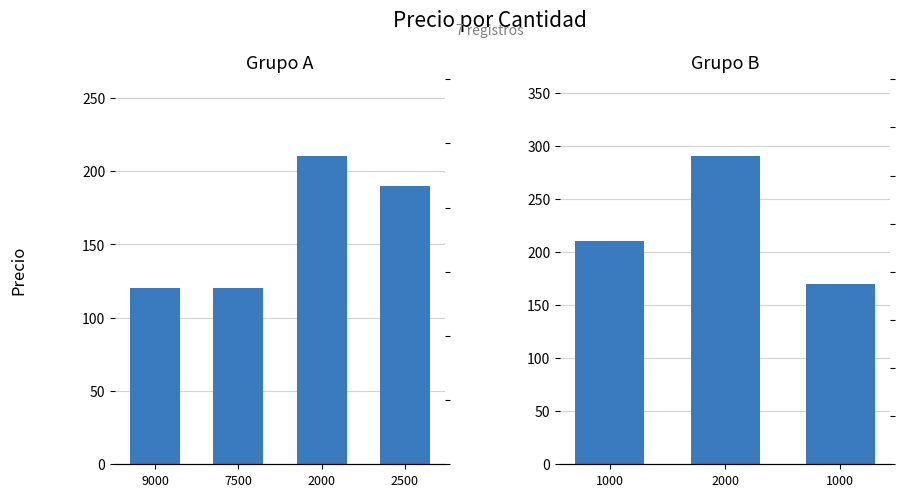

True or false: the data shows 147 at 1000.

False